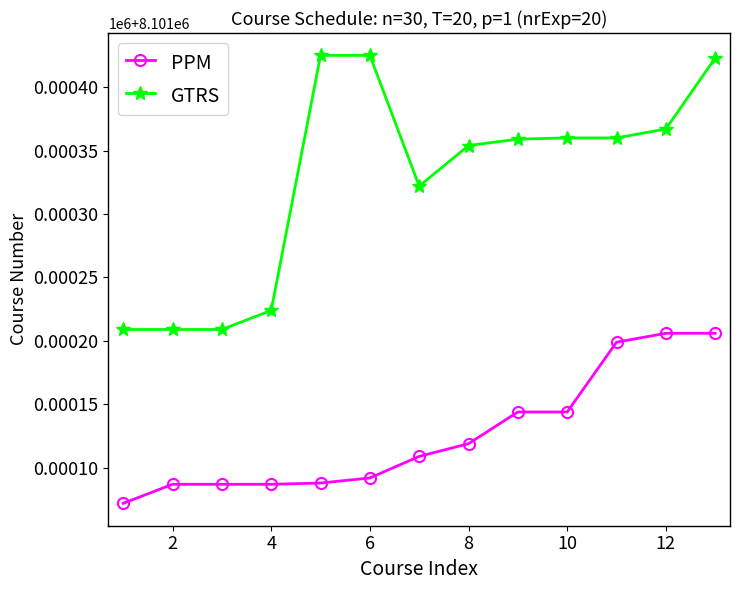

What is the difference between the second highest and second lowest values in the PPM series?

119